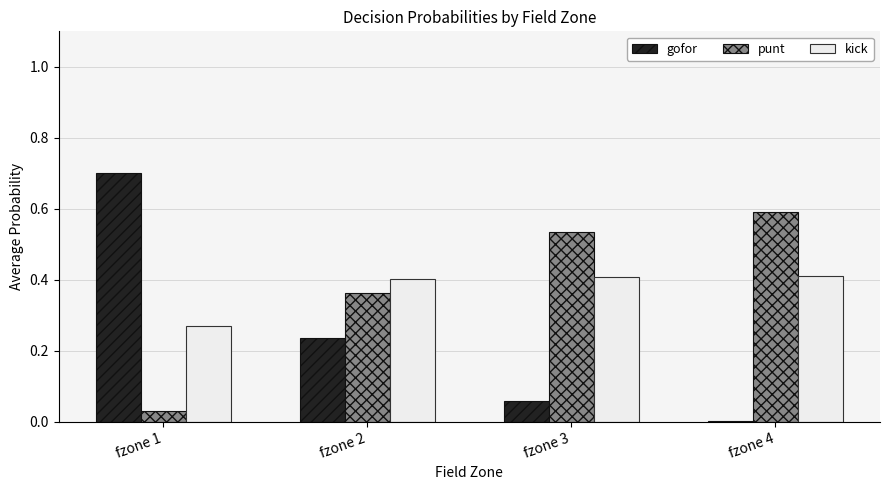

Which category has the highest value in the gofor series?

fzone 1